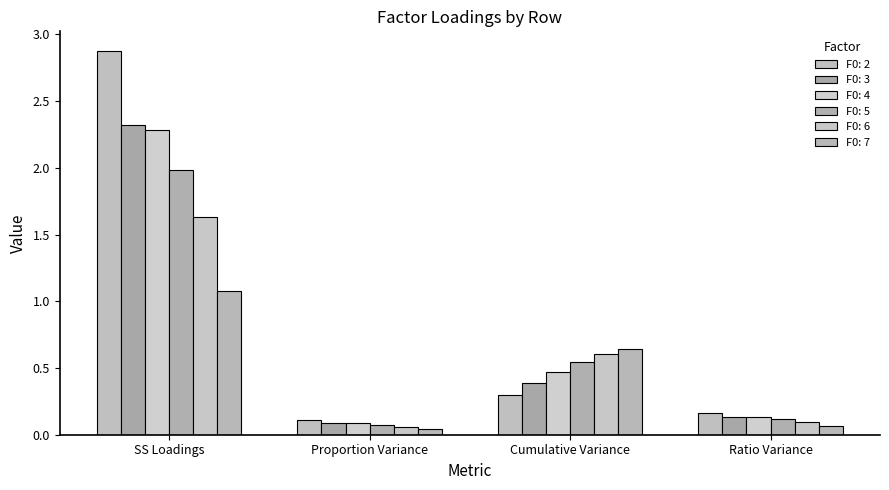

What is the label of the 2nd bar from the right?

Cumulative Variance